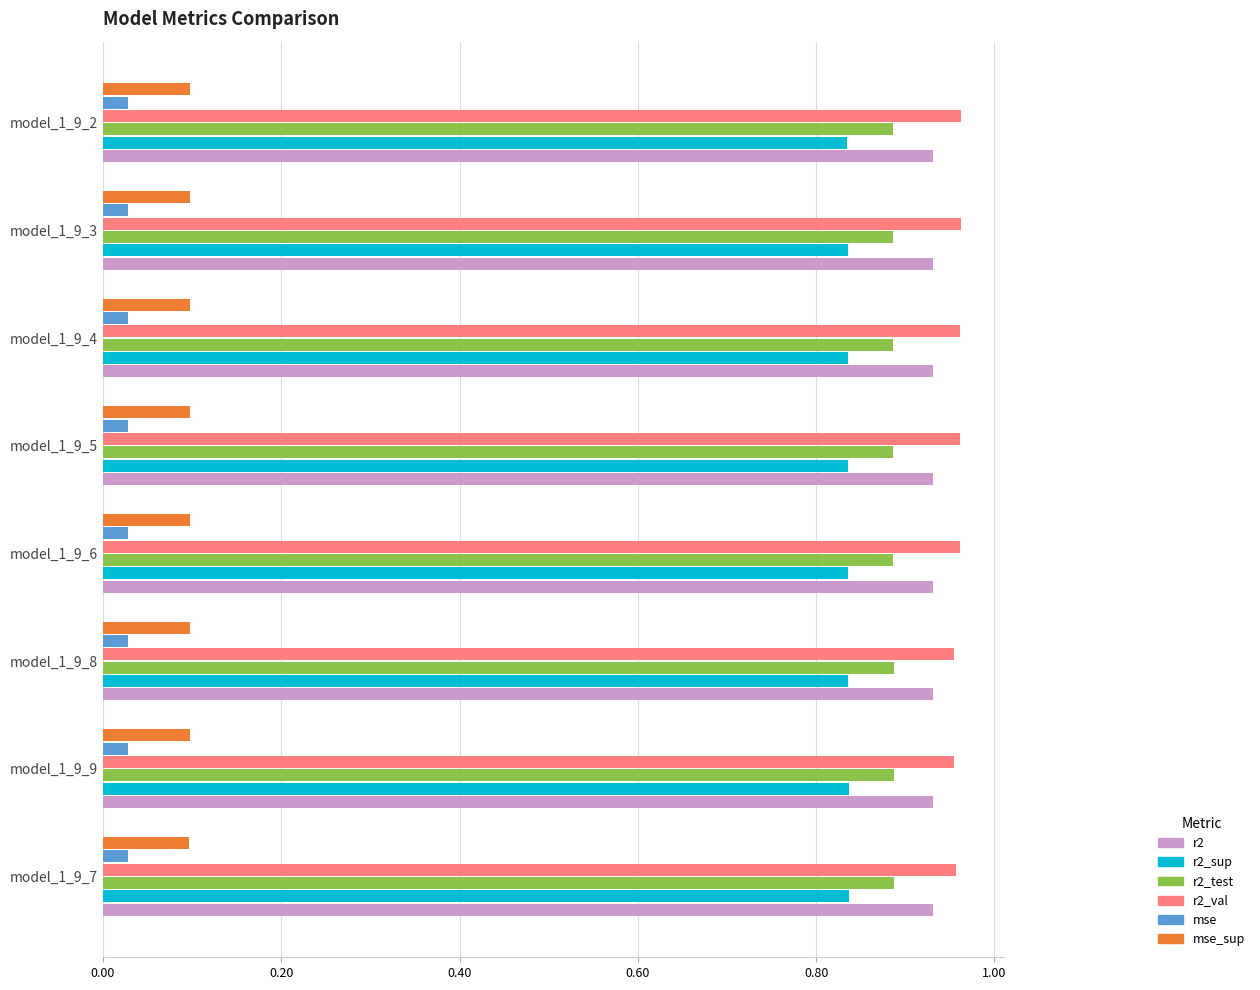

The value of r2_sup at model_1_9_7 is 0.3. True or false?

False